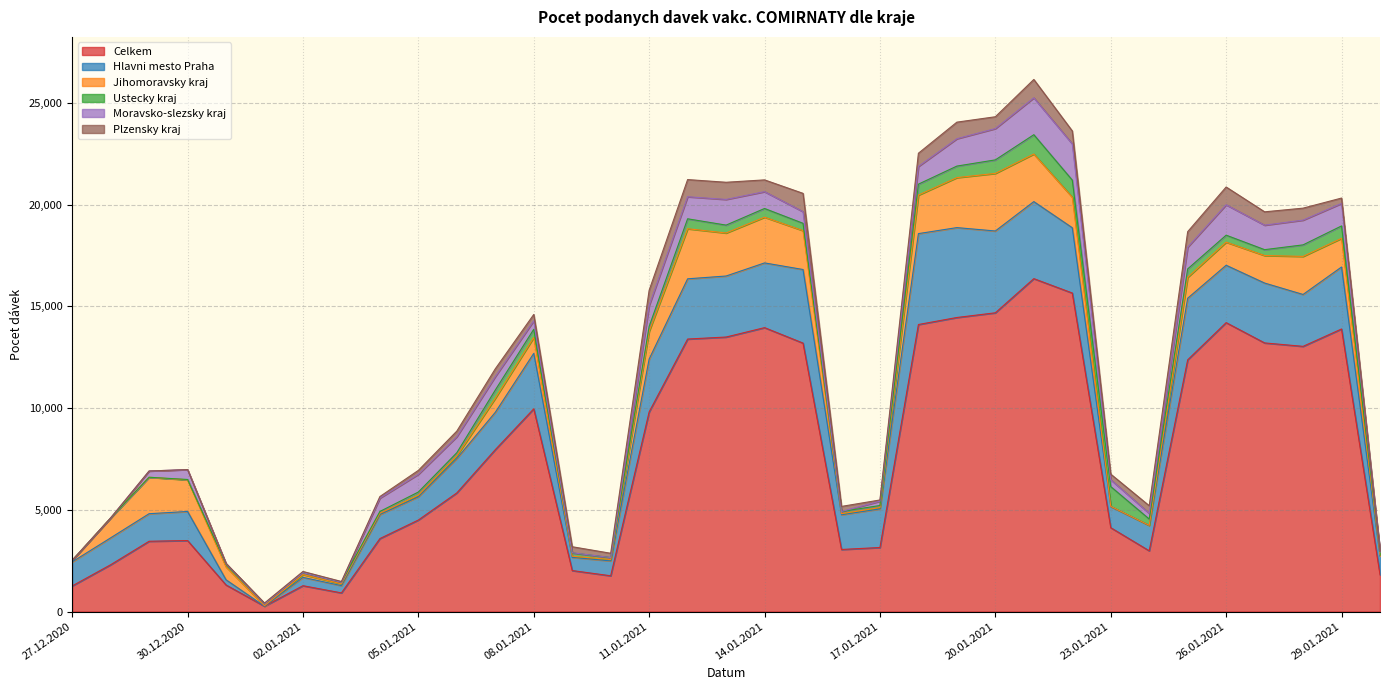

What are all the series names shown in the legend?

Celkem, Hlavni mesto Praha, Jihomoravsky kraj, Ustecky kraj, Moravsko-slezsky kraj, Plzensky kraj